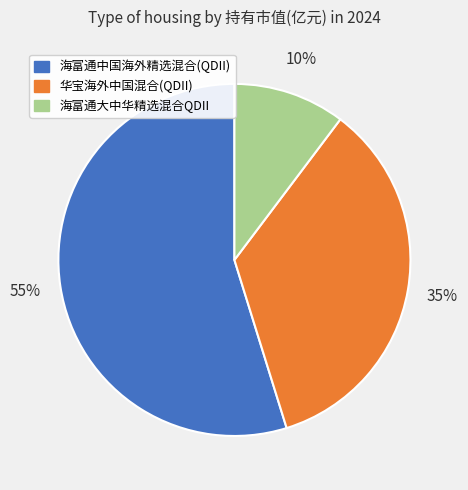

To the nearest percent, what portion does 华宝海外中国混合(QDII) represent?

35%